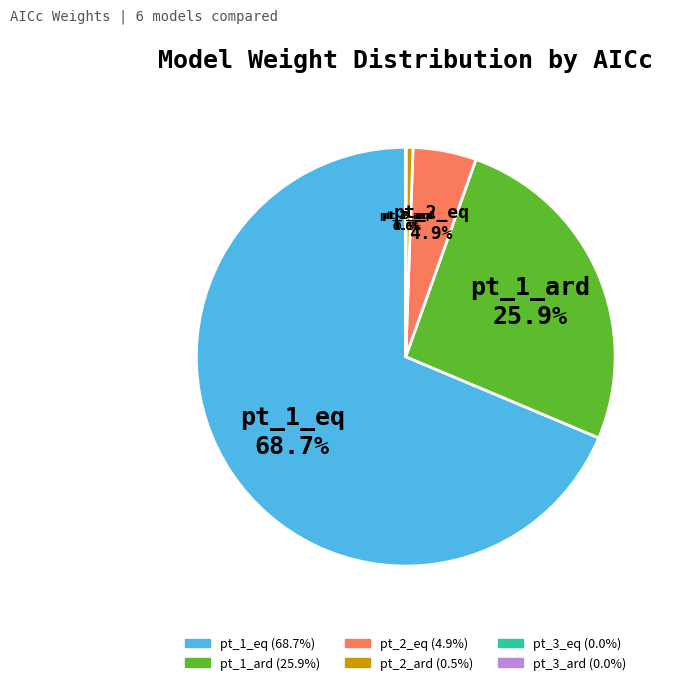

Which category has the biggest portion of the pie?

pt_1_eq